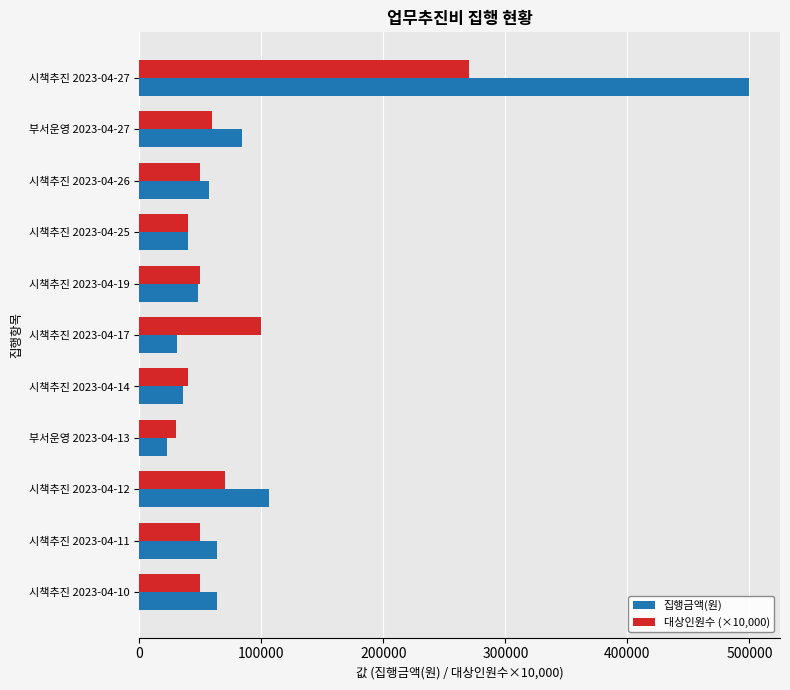

List the series in order of their peak value, highest first.

집행금액(원), 대상인원수 (×10,000)